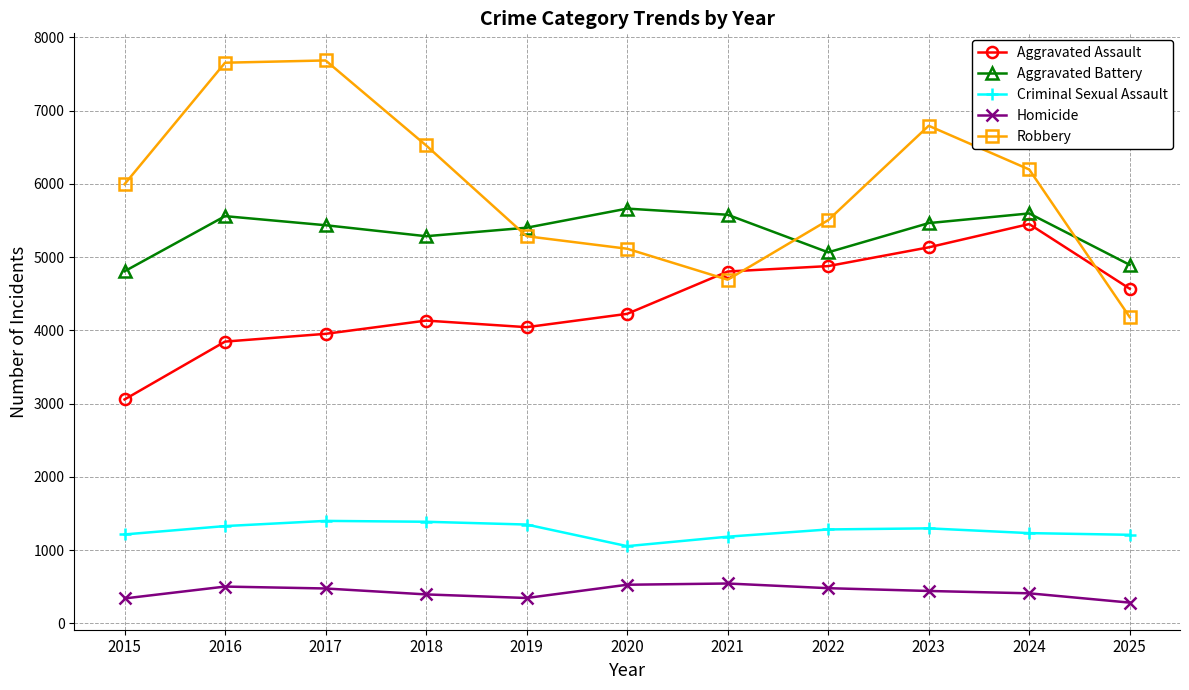

How many lines are shown in the chart?

5